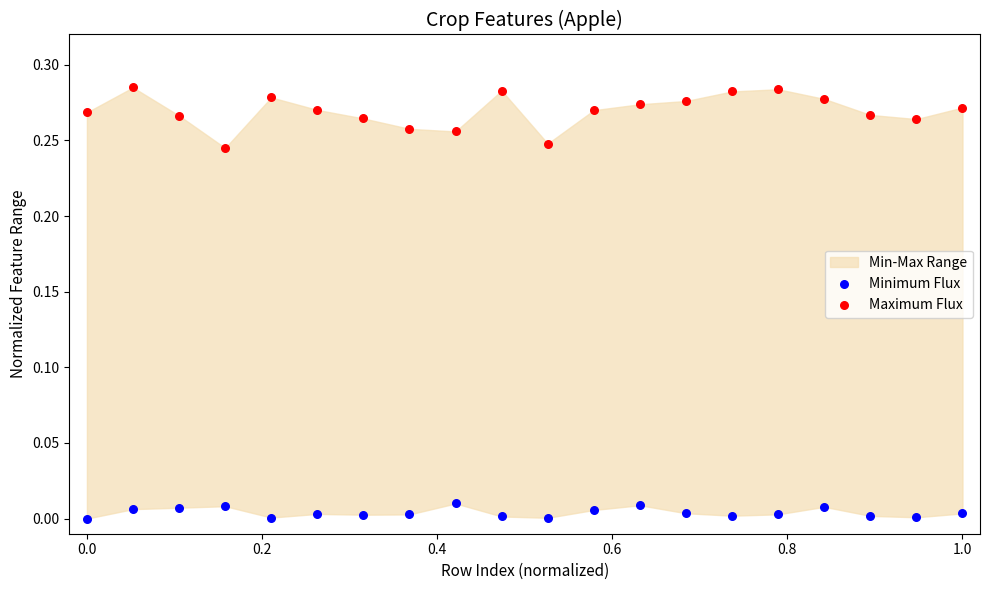

Across all data points, what is the range of X values (max minus min)?

1.0